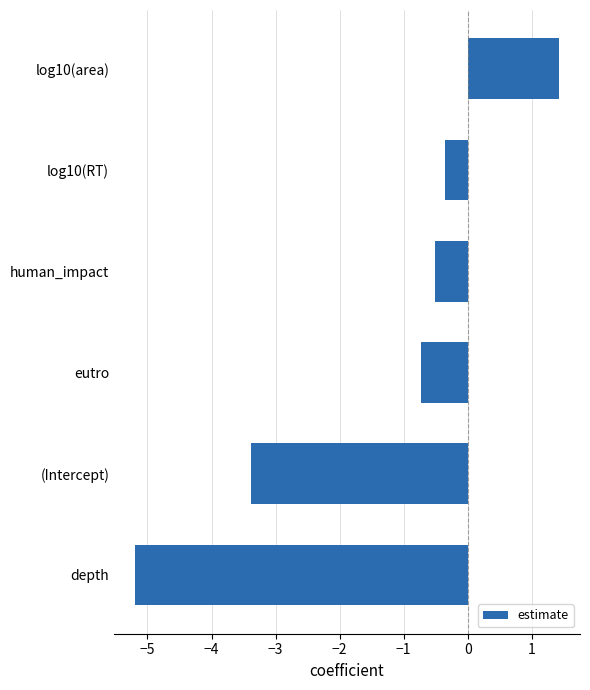

Rank the categories by value from highest to lowest.

log10(area), log10(RT), human_impact, eutro, (Intercept), depth